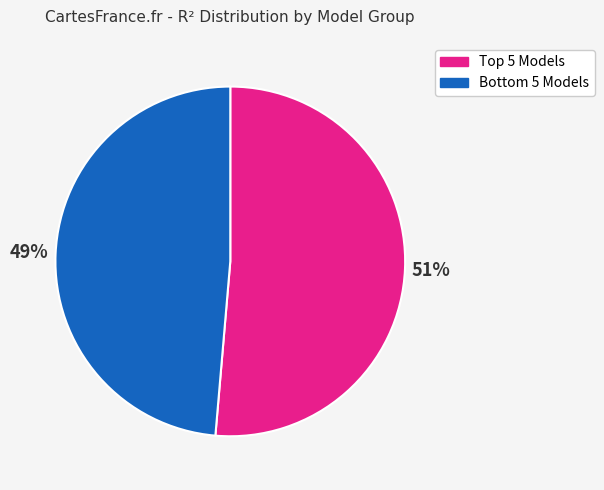

Is there a majority slice in this chart?

Yes